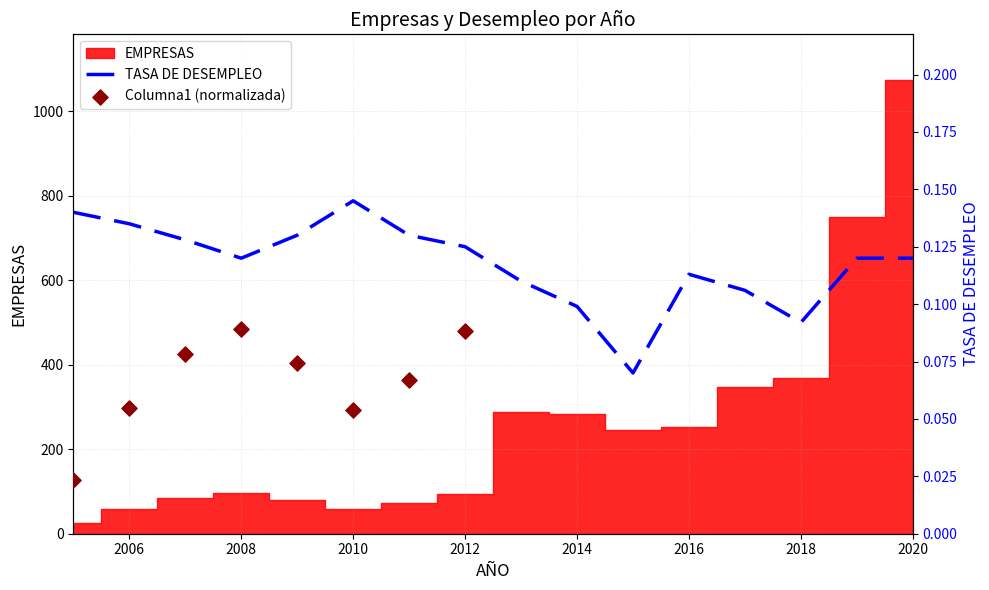

At how many categories does at least one series exceed 0?

16